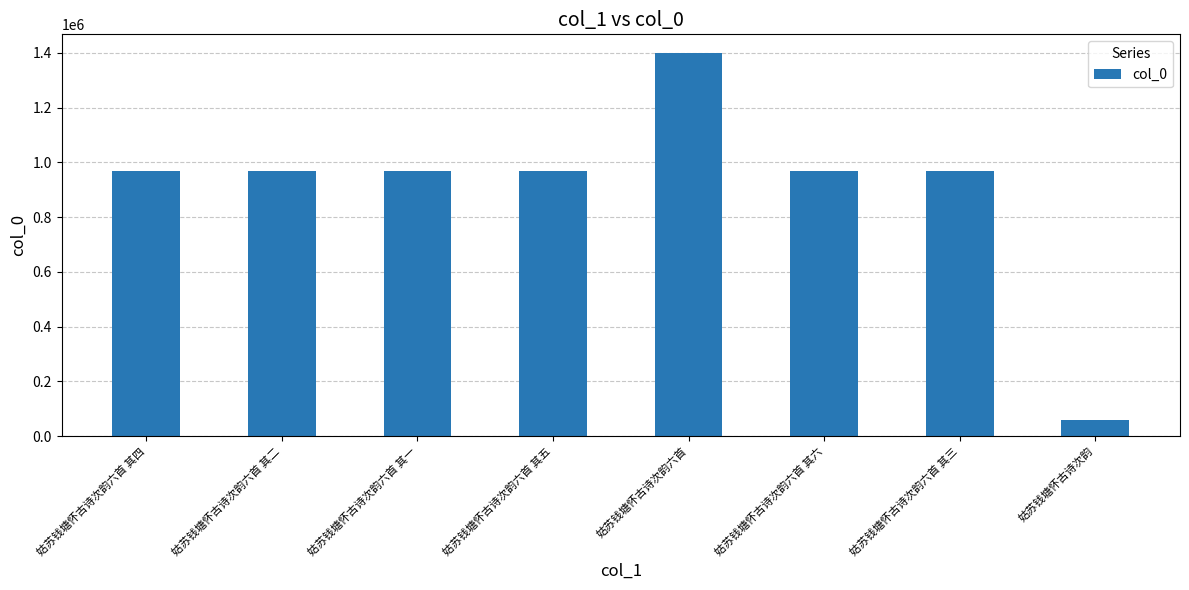

What is the label of the 3rd bar from the right?

姑苏钱塘怀古诗次韵六首 其六